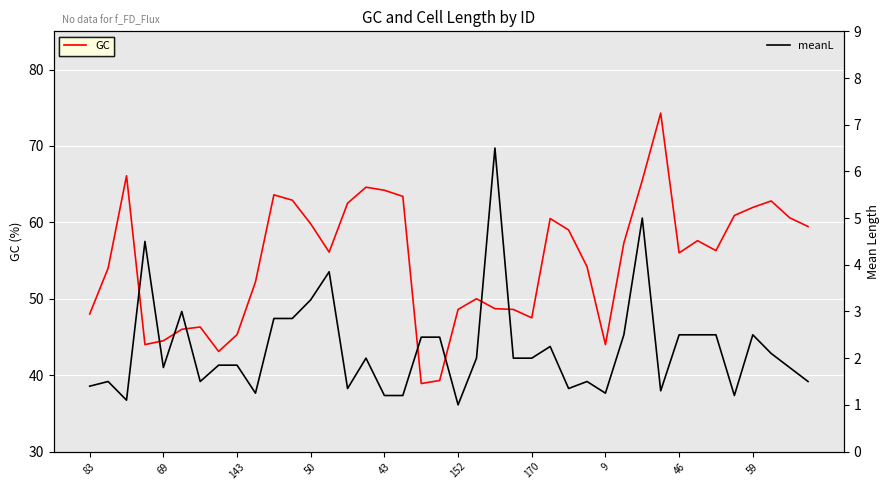

What is the label of the 5th point from the right?

35